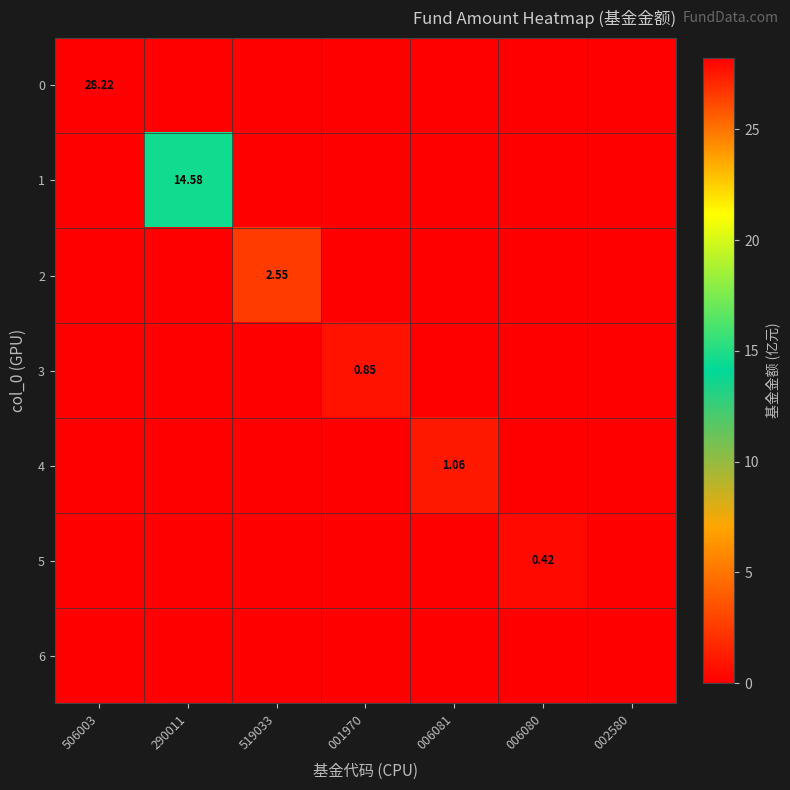

How many categories are shown in the chart?

7